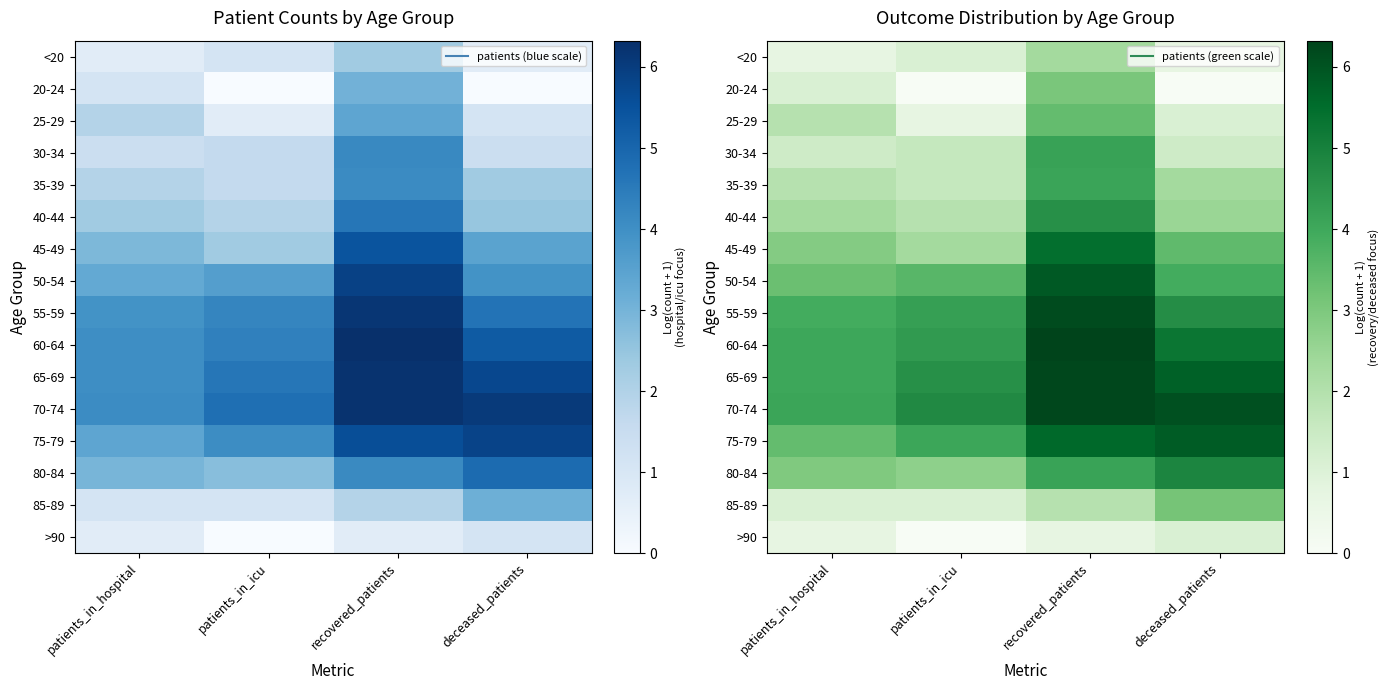

The value of <20 at patients_in_hospital is 1.1. True or false?

False